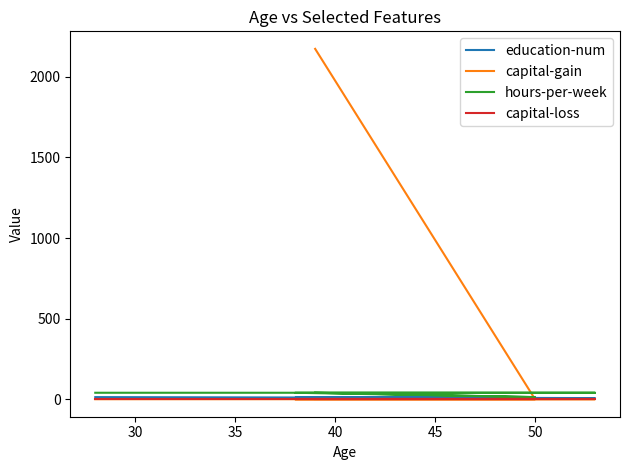

Which series changed the most between 25 and 30?

capital-gain